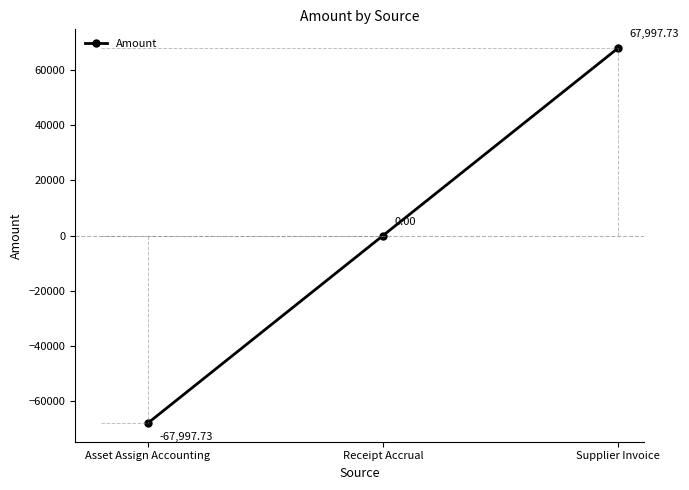

How many values are below 0?

1